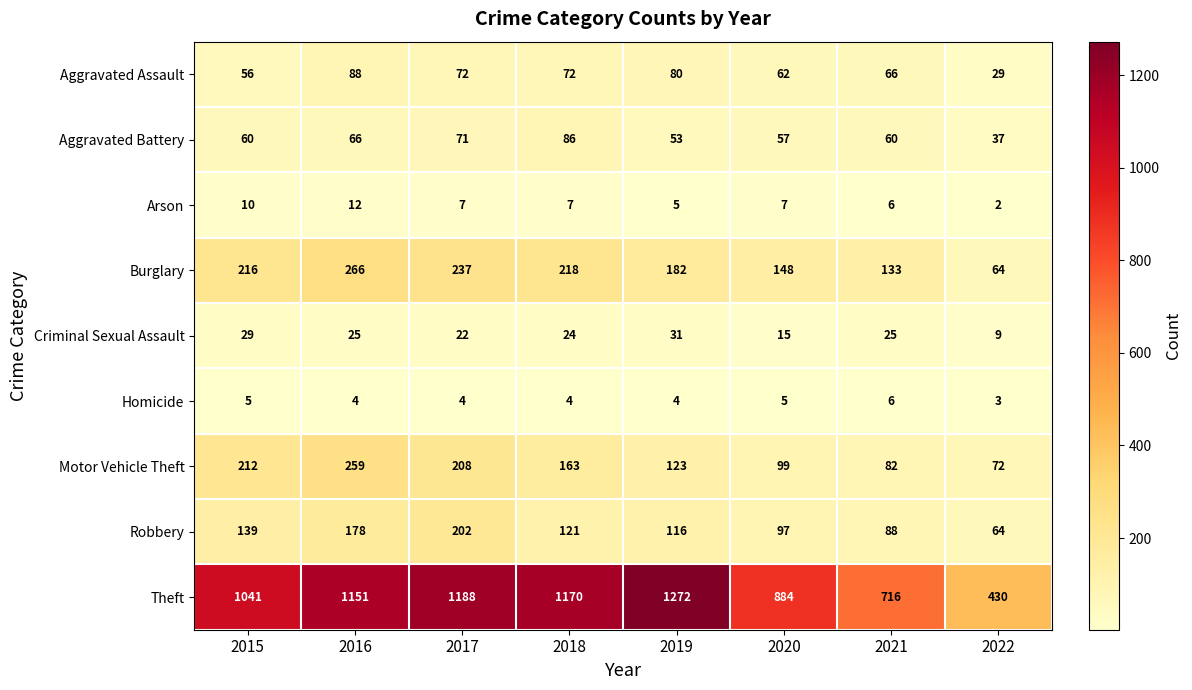

How many categories are shown in the chart?

8